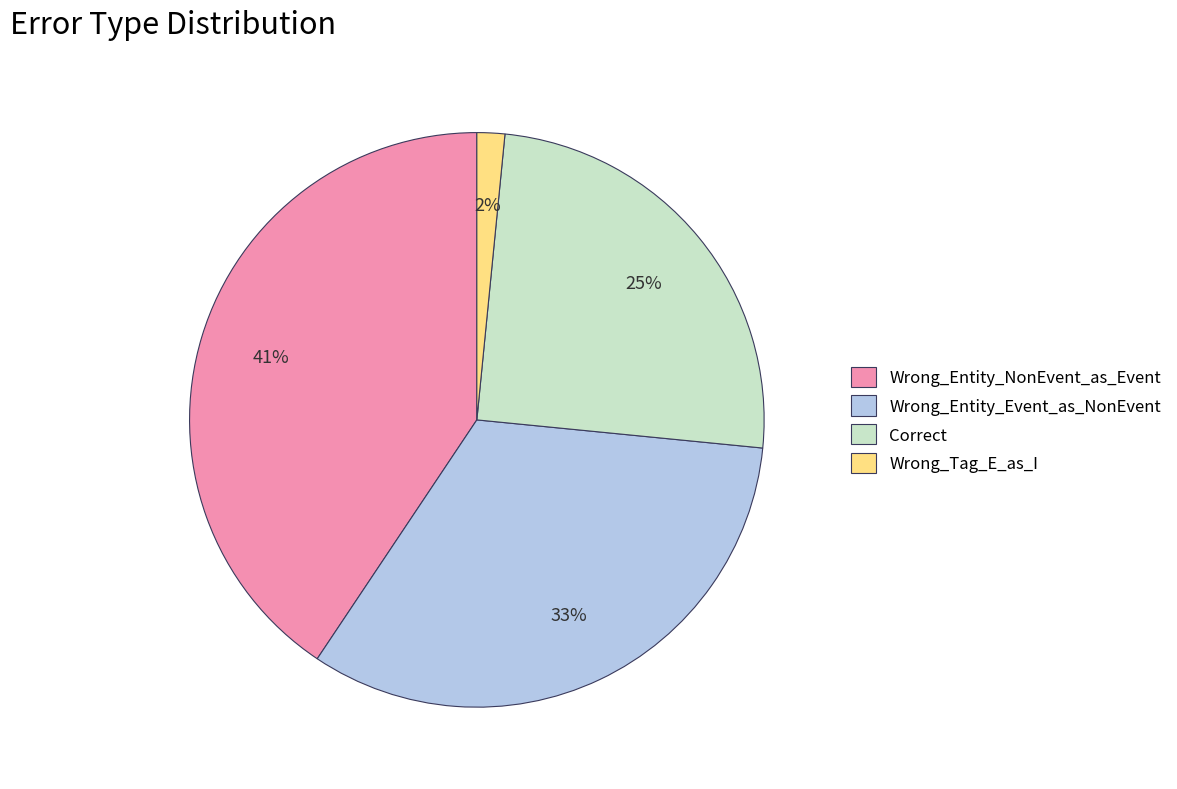

To the nearest percent, what portion does Wrong_Tag_E_as_I represent?

2%